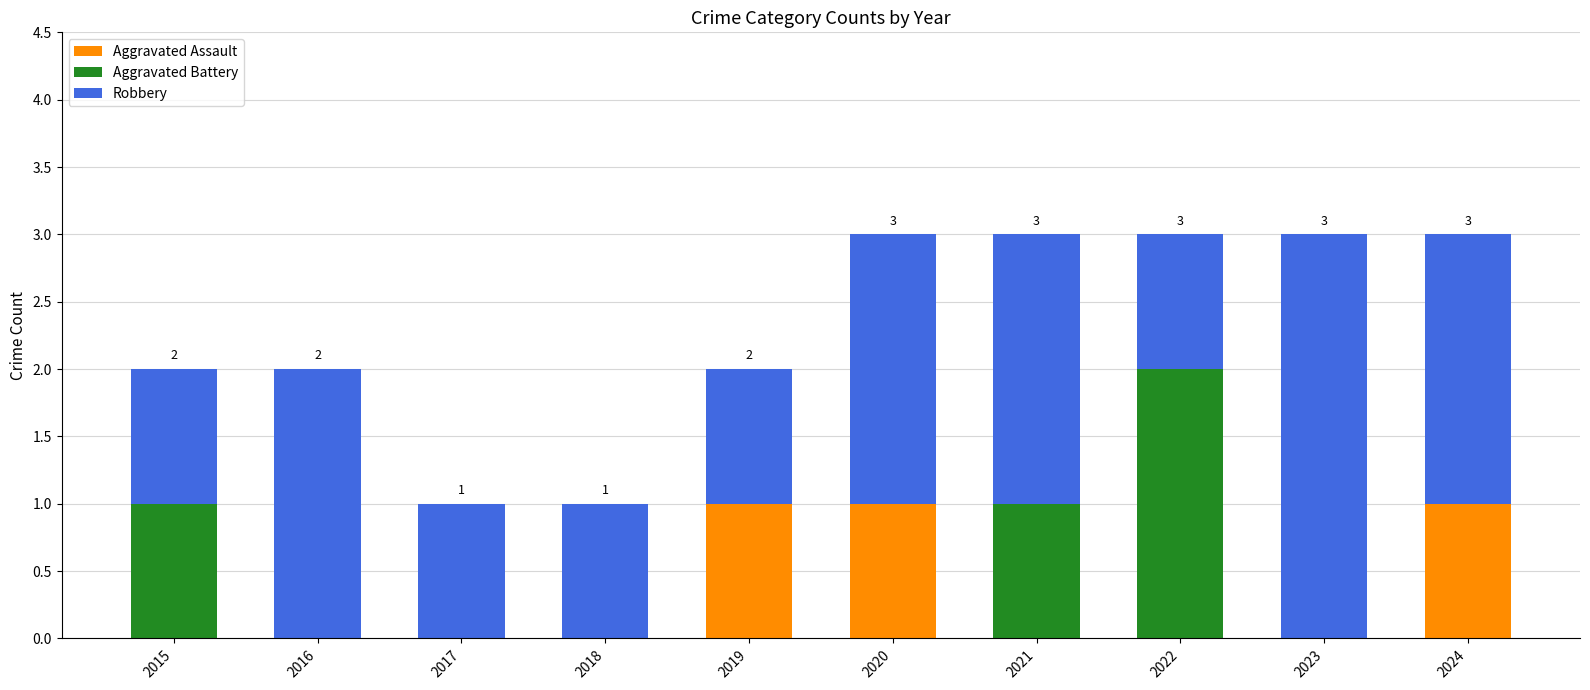

What is the sum of the Aggravated Assault values at 2018 and 2019?

1